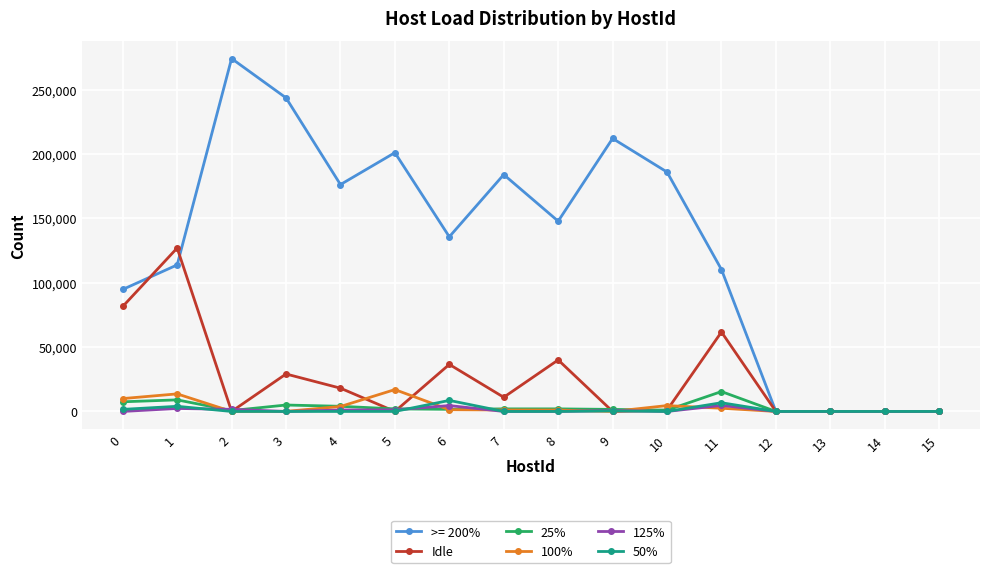

Which series has the largest total across all categories?

>= 200%